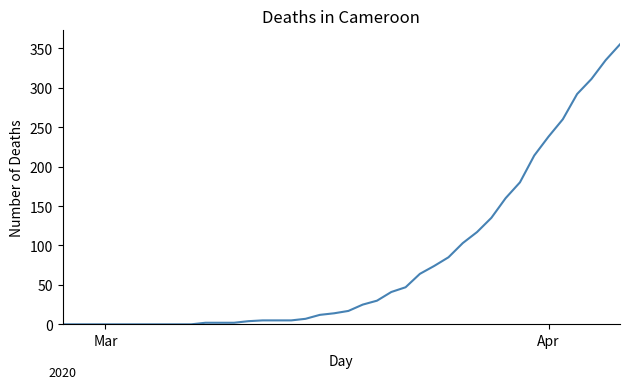

What is the difference between the maximum and minimum values?

355